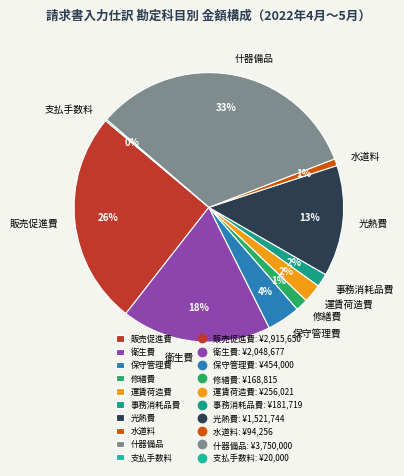

Which slice is the largest?

什器備品